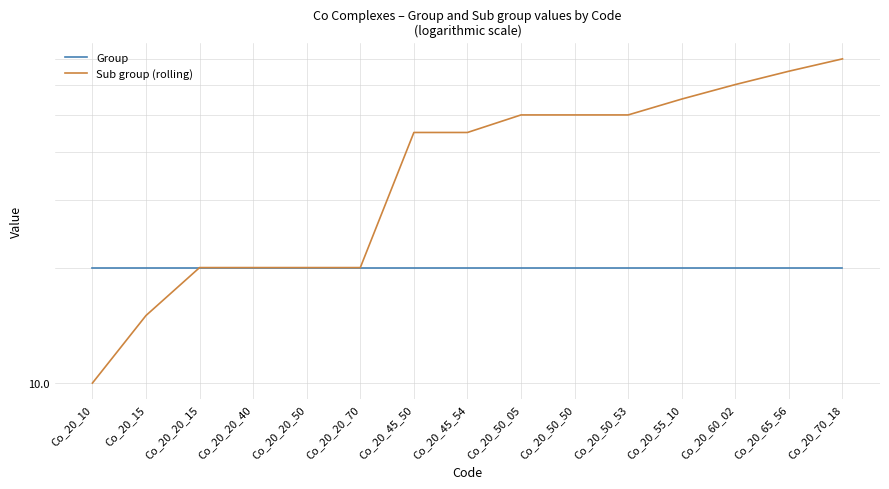

What is the value of the Group point at the 15th from the left?

20